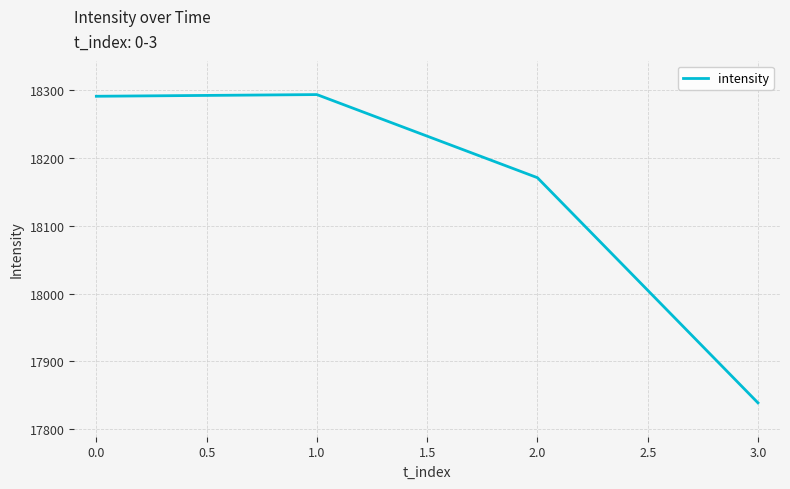

The value at 3.0 is 30246.7. True or false?

False